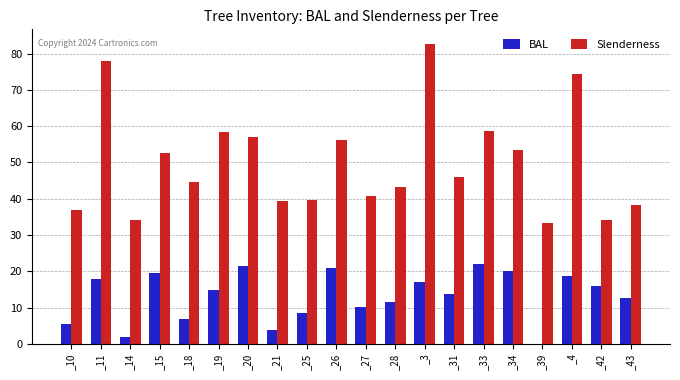

The value of BAL at _33 is 22.1. True or false?

True